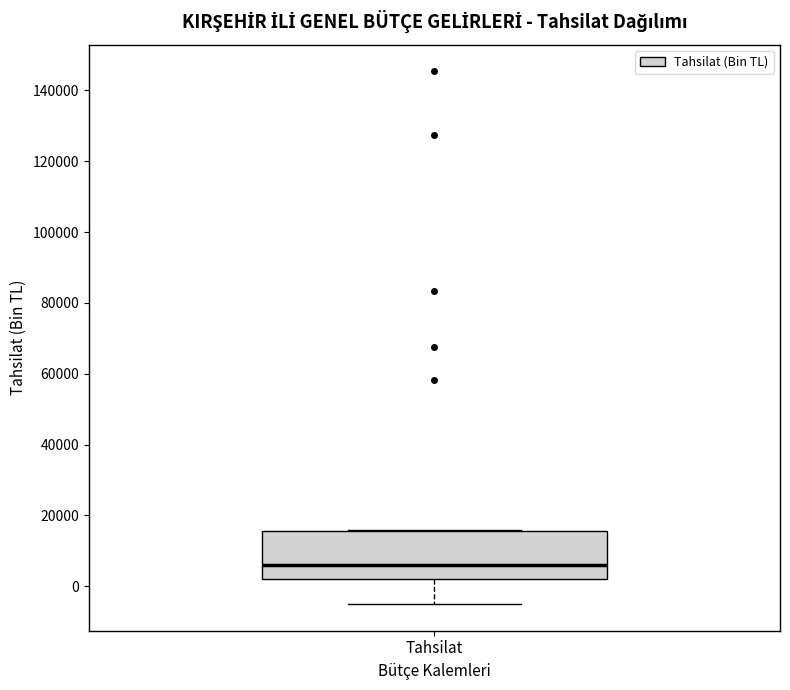

Where is the lower edge of the box for Tahsilat on the y-axis? The values are not printed on the chart, so give them approximately, as read against the axis.

2000